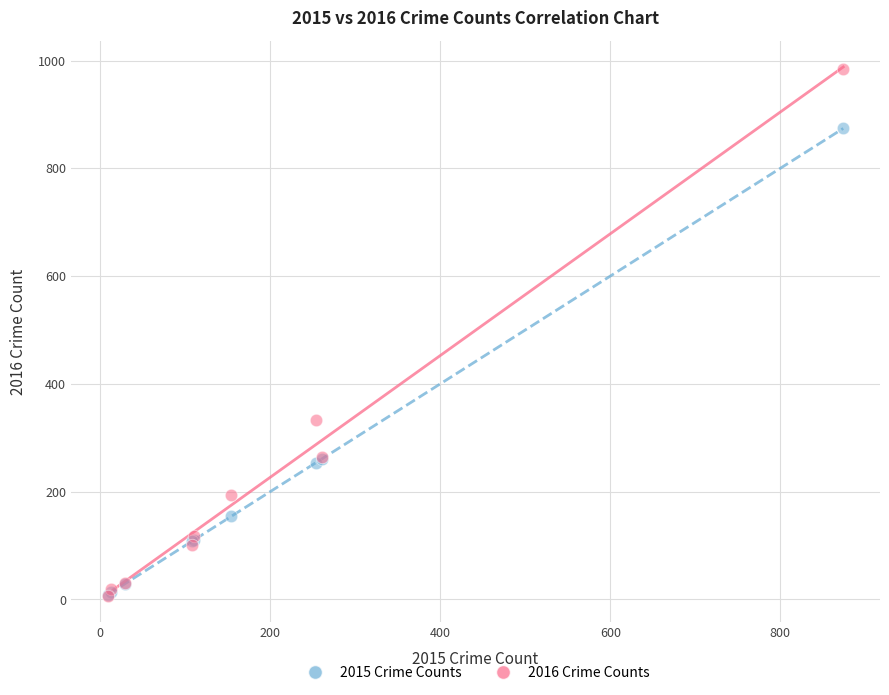

What are all the series names shown in the legend?

2015 Crime Counts, 2016 Crime Counts